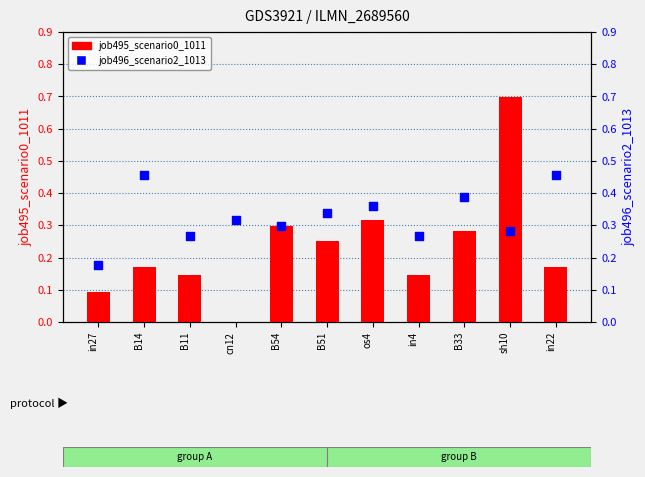

At how many categories does at least one series exceed 0?

11